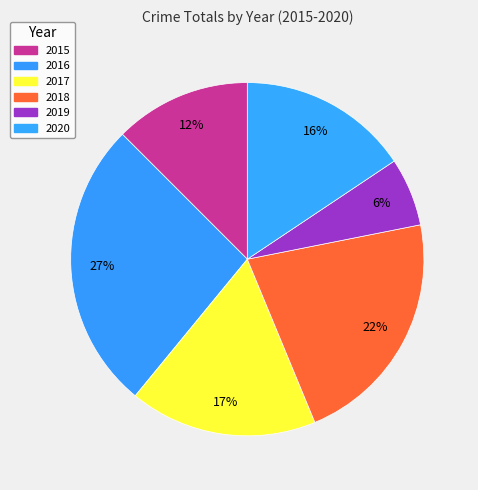

The 2018 slice represents 14% of the pie. True or false?

False